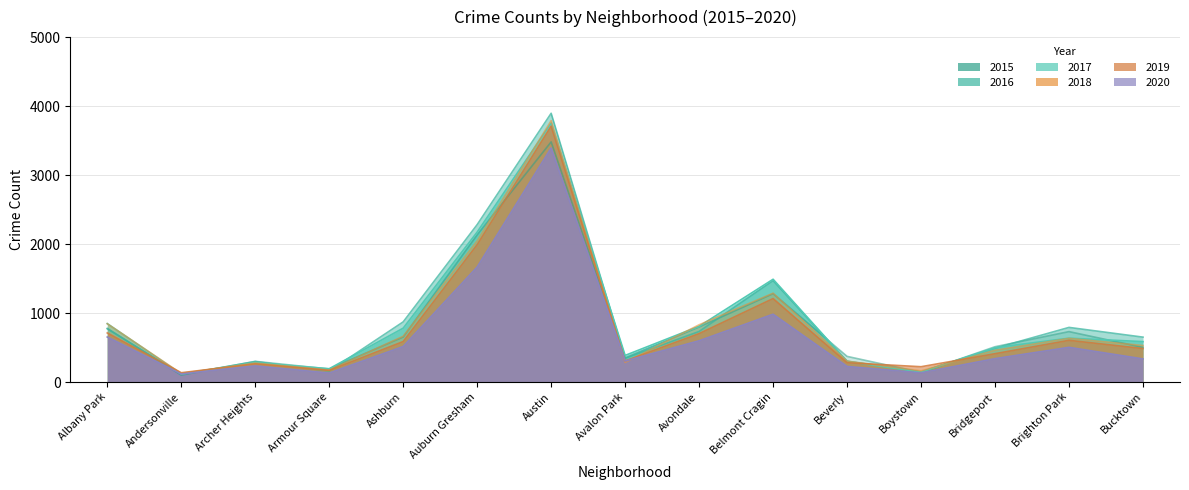

Where is the first local minimum for 2019?

Andersonville